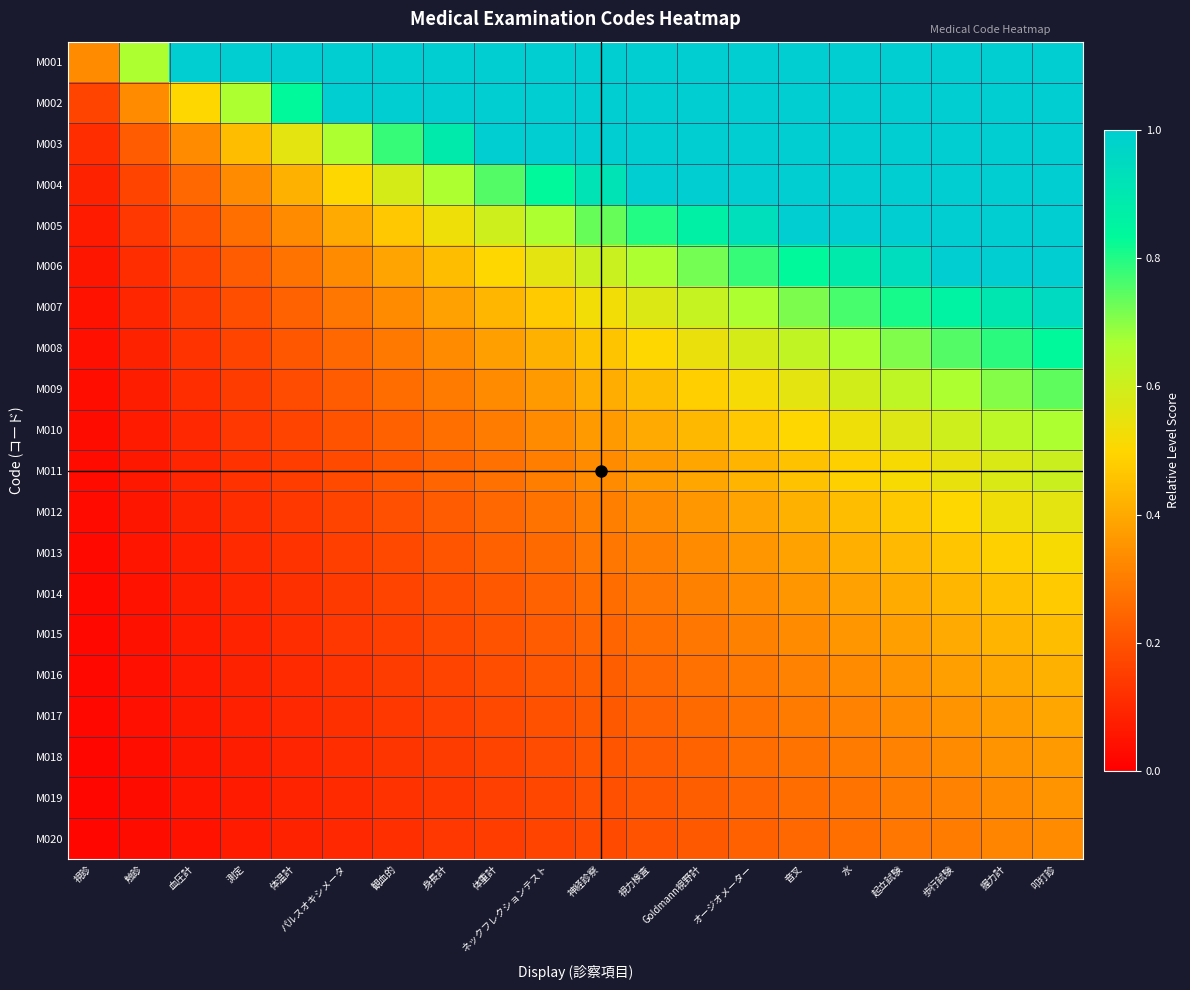

How many series are shown in this chart?

20